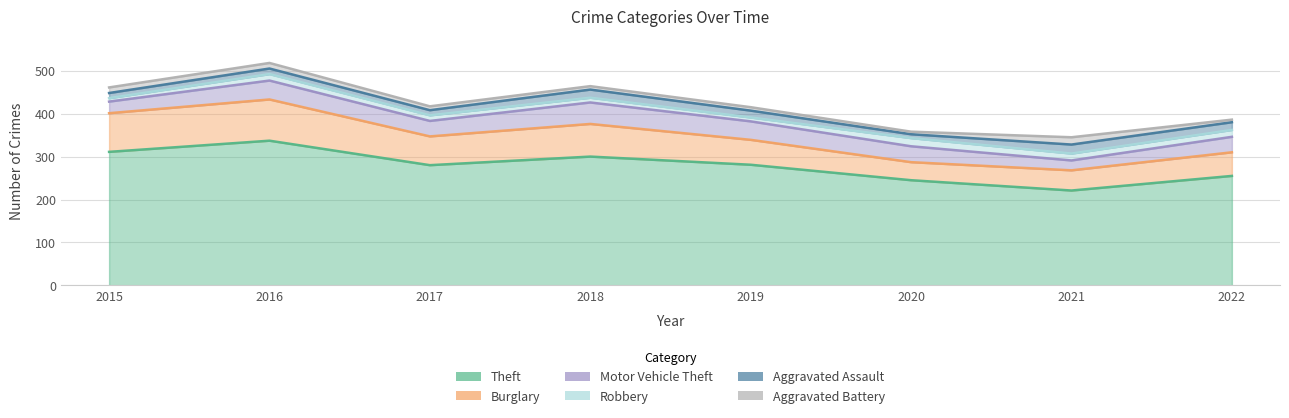

What is the approximate value of Robbery at 2015, to the nearest 10?

10